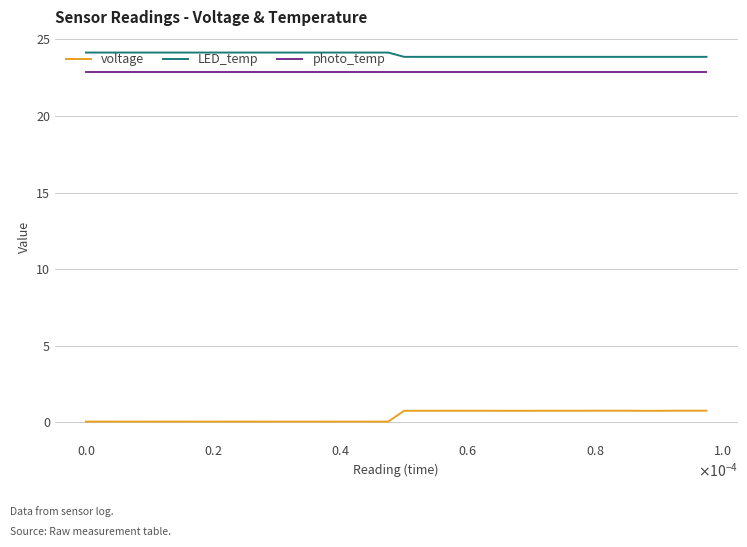

True or false: voltage and photo_temp cross at least once.

False